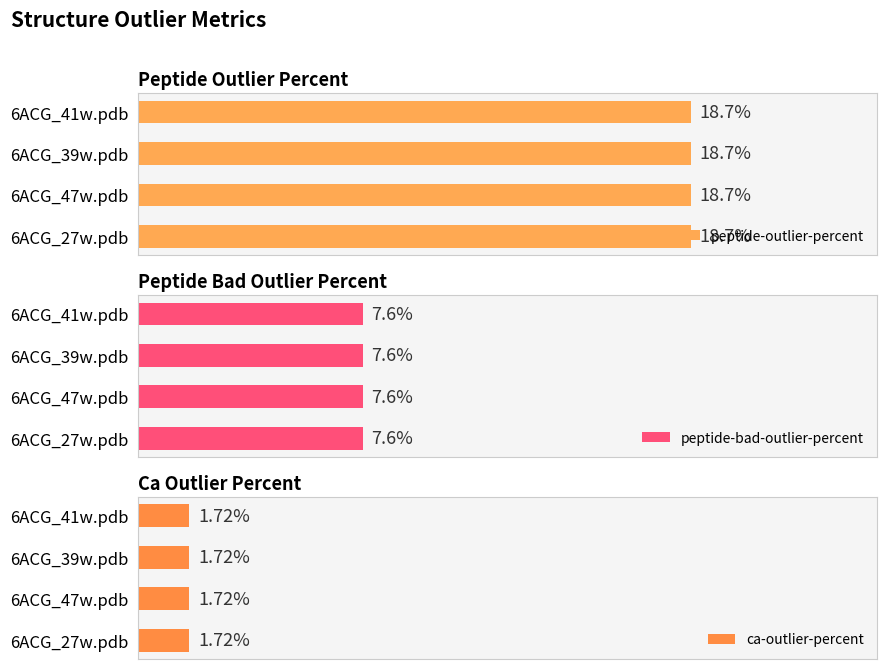

The peptide-outlier-percent series shows 18.7 at 6ACG_41w.pdb. True or false?

True